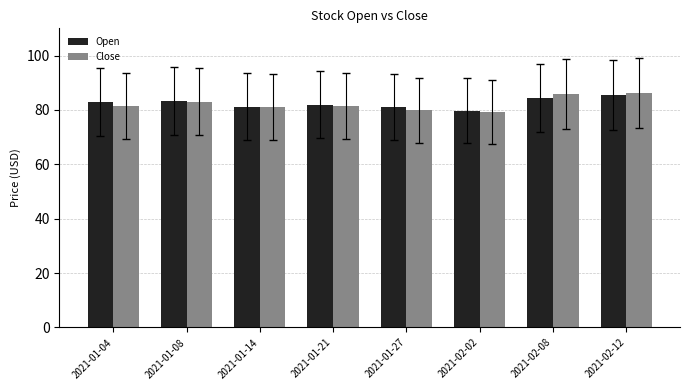

What is the difference between the maximum and minimum values in the Open series?

5.7